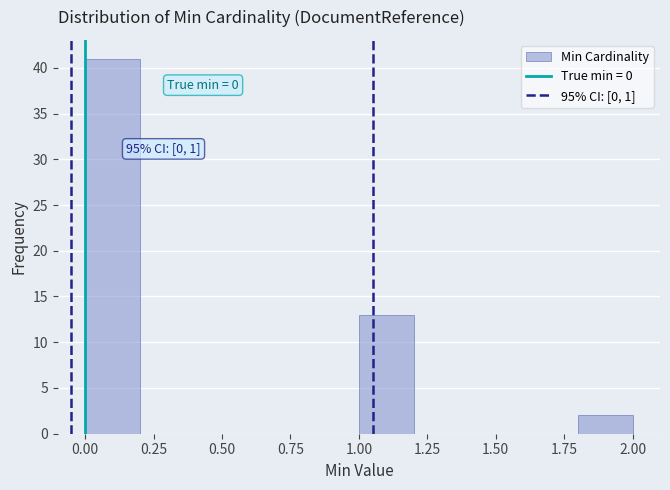

Over which range of the x-axis is the bar tallest?

0.0 to 0.2